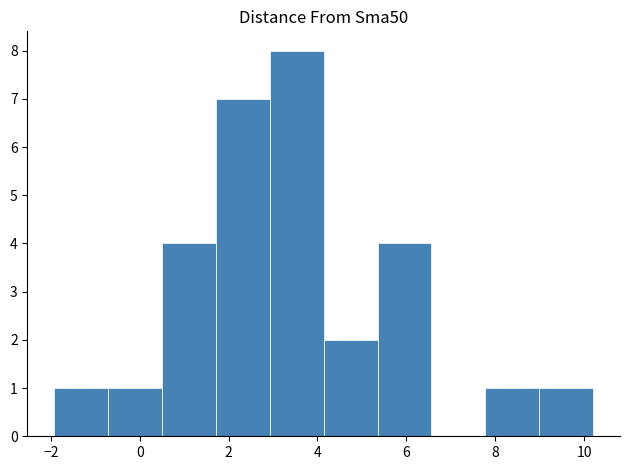

Reading left to right, transcribe this chart: for each bar, give the range it covers on the x-axis and its height. Neither the bar edges nor the heights are printed on the chart, so give them approximately, as read against the axes.

-2.0 to -0.8: 1
-0.8 to 0.6: 1
0.6 to 1.8: 4
1.8 to 3.0: 7
3.0 to 4.2: 8
4.2 to 5.4: 2
5.4 to 6.6: 4
6.6 to 7.8: 0
7.8 to 9.0: 1
9.0 to 10.2: 1